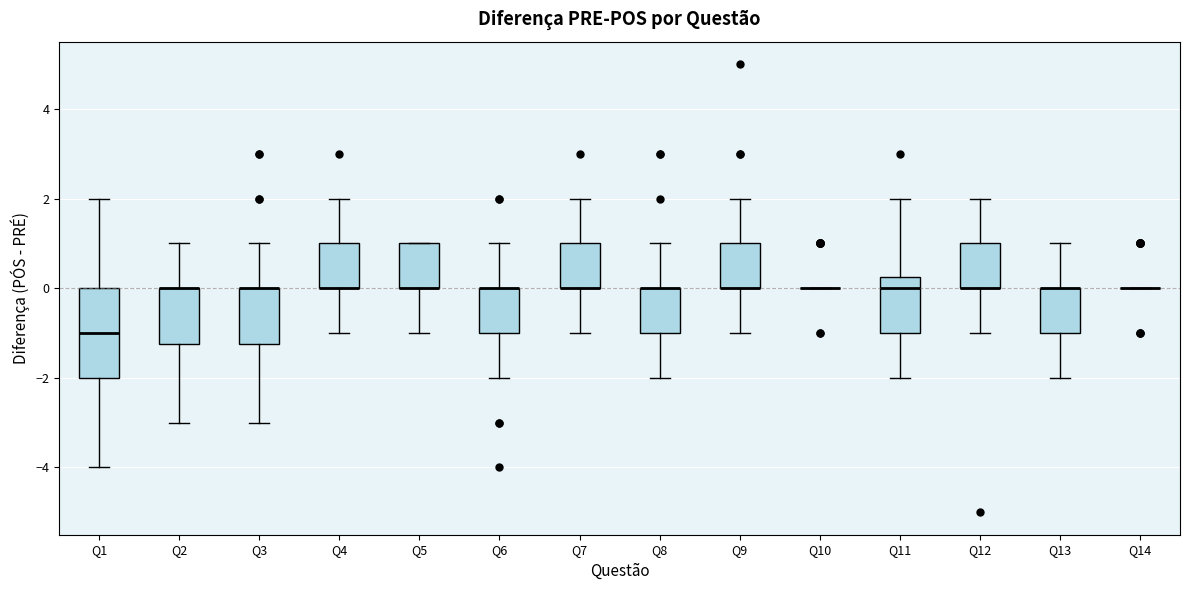

Reading left to right, read every box against the y-axis: the position of its median line, the range the box covers, and the ends of its whiskers. The values are not printed on the chart, so give them approximately, as read against the axis.

Q1: median -1.0, box -2.0 to 0.0, whiskers -4.0 to 2.0
Q2: median 0.0 (drawn on the box's upper edge), box -1.2 to 0.0, whiskers -3.0 to 1.0
Q3: median 0.0 (drawn on the box's upper edge), box -1.2 to 0.0, whiskers -3.0 to 1.0
Q4: median 0.0 (drawn on the box's lower edge), box 0.0 to 1.0, whiskers -1.0 to 2.0
Q5: median 0.0 (drawn on the box's lower edge), box 0.0 to 1.0, whiskers -1.0 to 1.0
Q6: median 0.0 (drawn on the box's upper edge), box -1.0 to 0.0, whiskers -2.0 to 1.0
Q7: median 0.0 (drawn on the box's lower edge), box 0.0 to 1.0, whiskers -1.0 to 2.0
Q8: median 0.0 (drawn on the box's upper edge), box -1.0 to 0.0, whiskers -2.0 to 1.0
Q9: median 0.0 (drawn on the box's lower edge), box 0.0 to 1.0, whiskers -1.0 to 2.0
Q10: box collapsed to a line at 0.0, whiskers 0.0 to 0.0
Q11: median 0.0, box -1.0 to 0.2, whiskers -2.0 to 2.0
Q12: median 0.0 (drawn on the box's lower edge), box 0.0 to 1.0, whiskers -1.0 to 2.0
Q13: median 0.0 (drawn on the box's upper edge), box -1.0 to 0.0, whiskers -2.0 to 1.0
Q14: box collapsed to a line at 0.0, whiskers 0.0 to 0.0